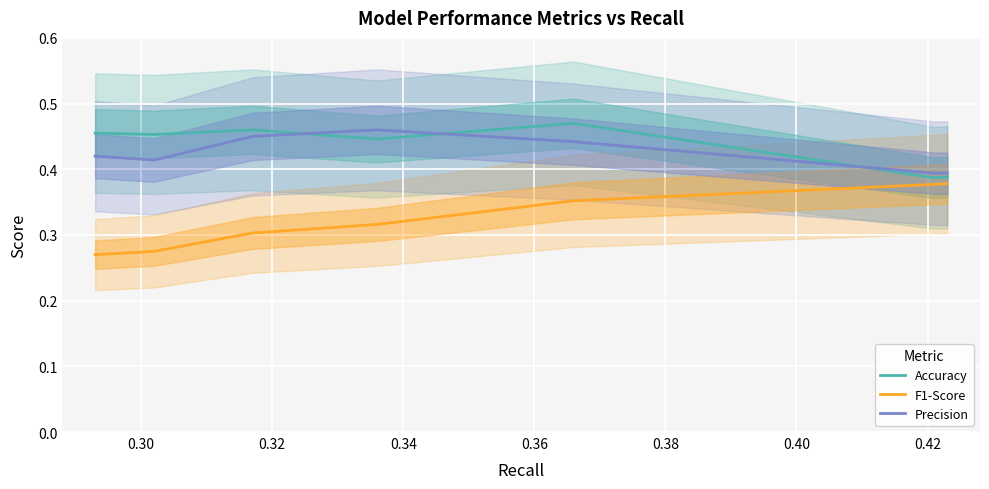

Is the value of Accuracy at 0.42 greater than the value of Precision at 0.40?

No